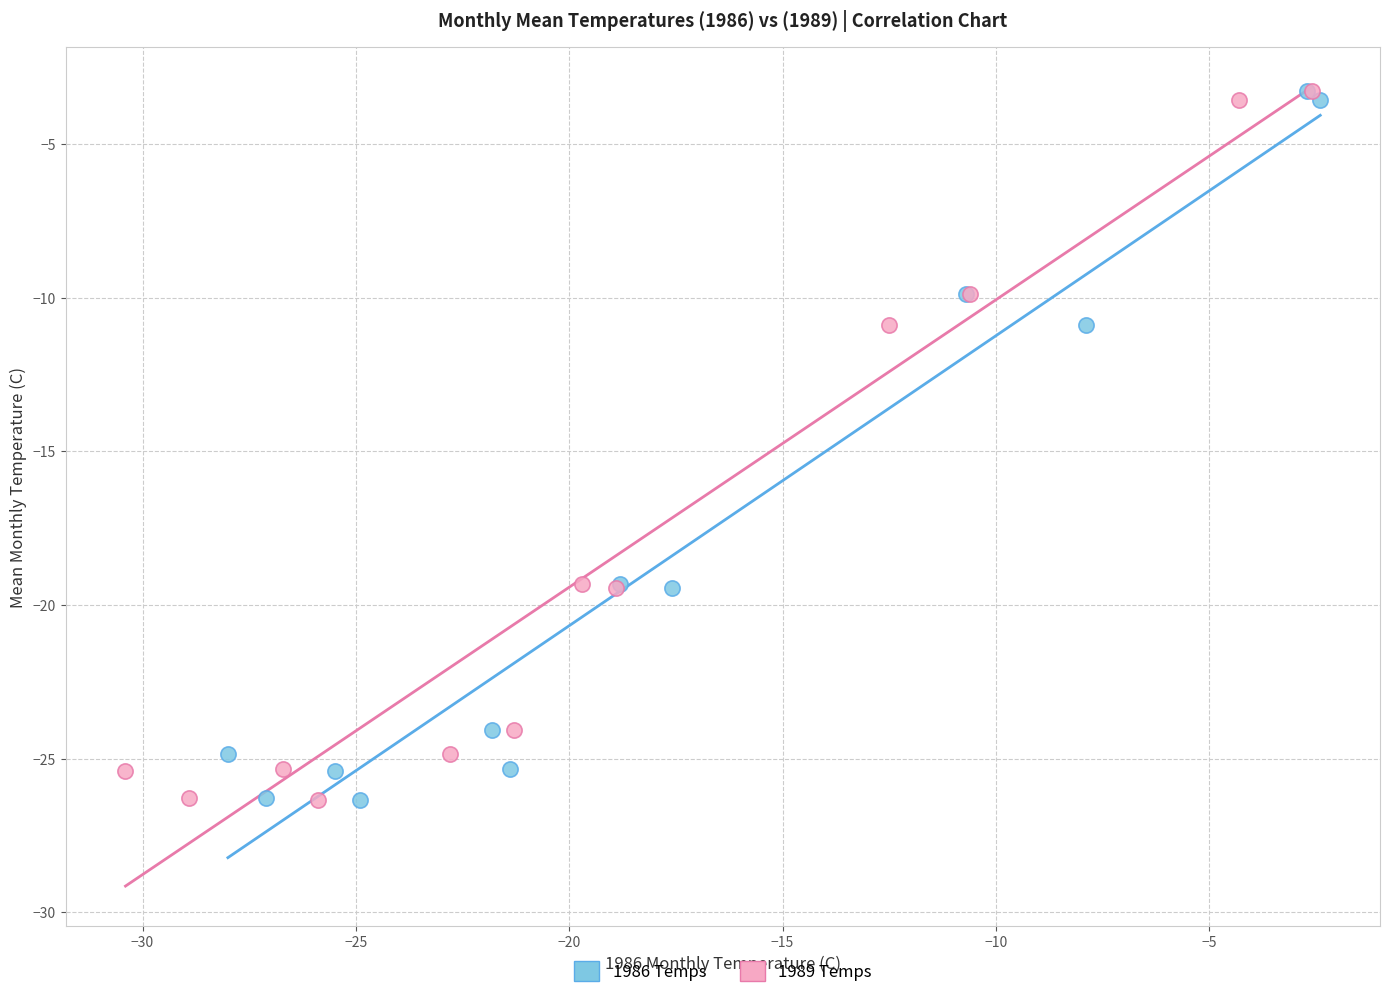

What are all the series names shown in the legend?

1986 Temps, 1989 Temps